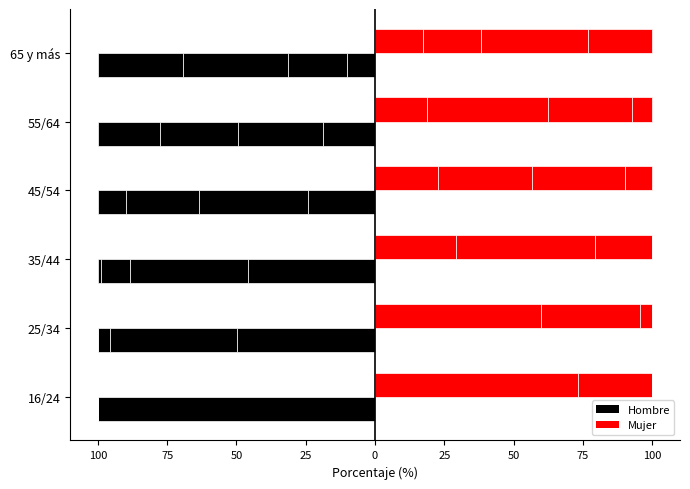

How many values in the Cuartil I Hombre series exceed -24?

2